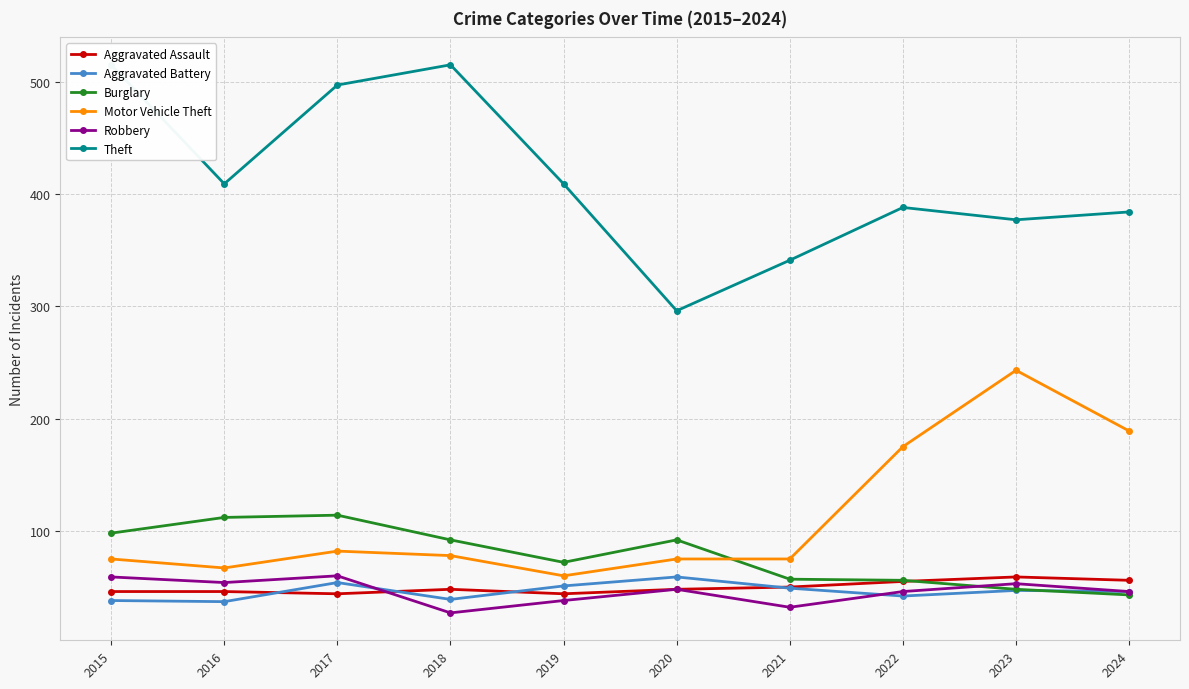

At which label is Aggravated Assault closest to 51?

2021